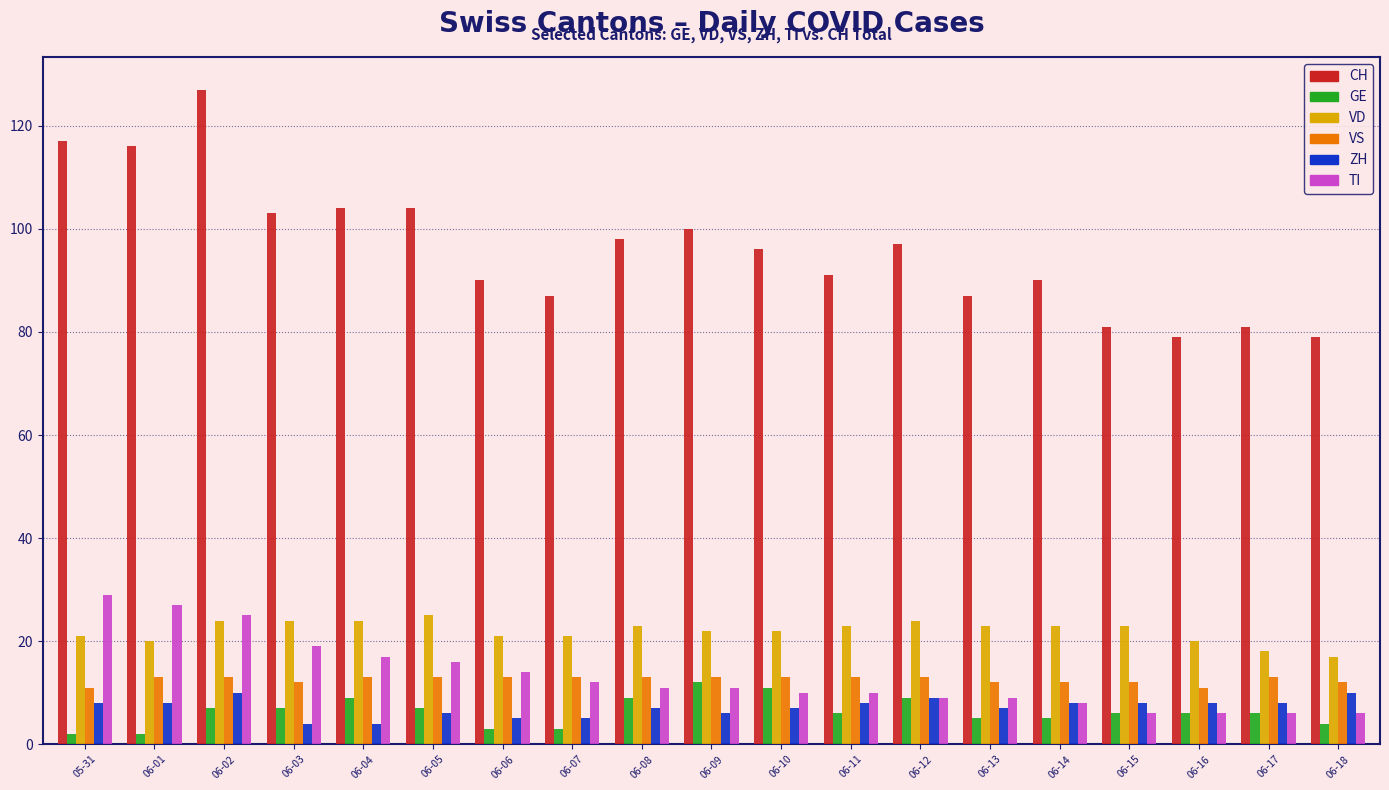

Reading left to right, what are all the values shown in this chart?

CH: 05-31=117	06-01=116	06-02=127	06-03=103	06-04=104	06-05=104	06-06=90	06-07=87	06-08=98	06-09=100	06-10=96	06-11=91	06-12=97	06-13=87	06-14=90	06-15=81	06-16=79	06-17=81	06-18=79
GE: 05-31=2	06-01=2	06-02=7	06-03=7	06-04=9	06-05=7	06-06=3	06-07=3	06-08=9	06-09=12	06-10=11	06-11=6	06-12=9	06-13=5	06-14=5	06-15=6	06-16=6	06-17=6	06-18=4
VD: 05-31=21	06-01=20	06-02=24	06-03=24	06-04=24	06-05=25	06-06=21	06-07=21	06-08=23	06-09=22	06-10=22	06-11=23	06-12=24	06-13=23	06-14=23	06-15=23	06-16=20	06-17=18	06-18=17
VS: 05-31=11	06-01=13	06-02=13	06-03=12	06-04=13	06-05=13	06-06=13	06-07=13	06-08=13	06-09=13	06-10=13	06-11=13	06-12=13	06-13=12	06-14=12	06-15=12	06-16=11	06-17=13	06-18=12
ZH: 05-31=8	06-01=8	06-02=10	06-03=4	06-04=4	06-05=6	06-06=5	06-07=5	06-08=7	06-09=6	06-10=7	06-11=8	06-12=9	06-13=7	06-14=8	06-15=8	06-16=8	06-17=8	06-18=10
TI: 05-31=29	06-01=27	06-02=25	06-03=19	06-04=17	06-05=16	06-06=14	06-07=12	06-08=11	06-09=11	06-10=10	06-11=10	06-12=9	06-13=9	06-14=8	06-15=6	06-16=6	06-17=6	06-18=6